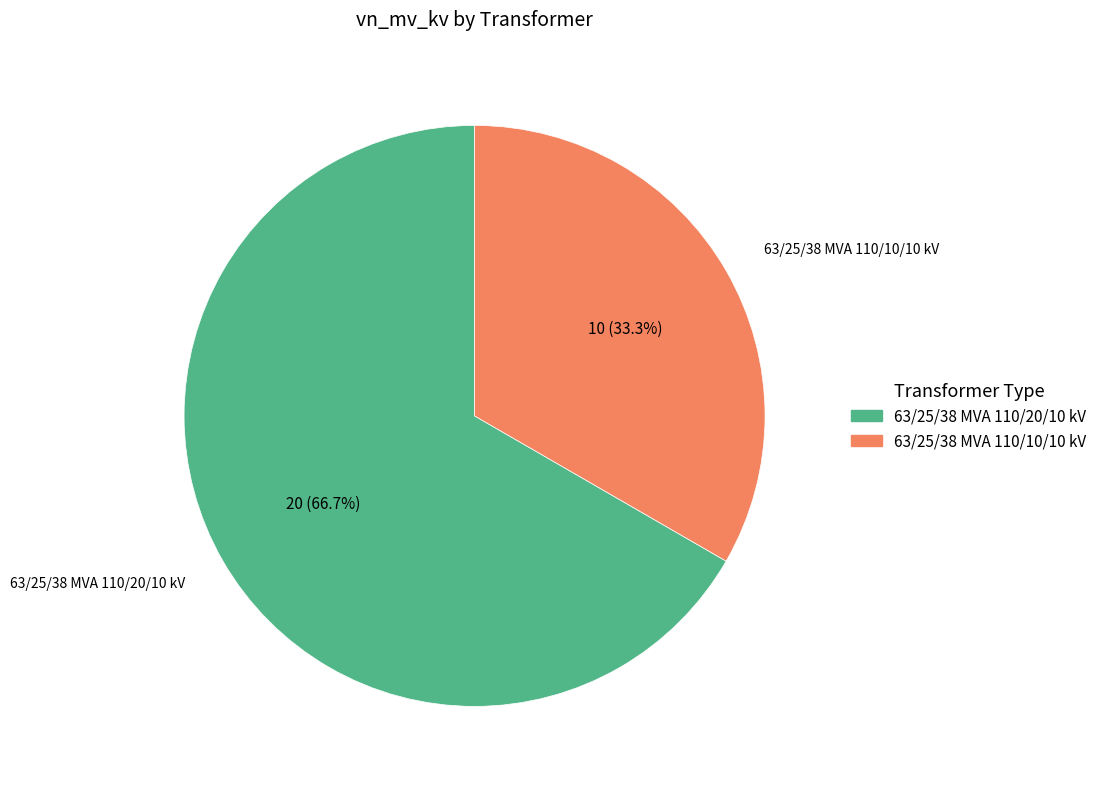

How many segments does this pie chart have?

2